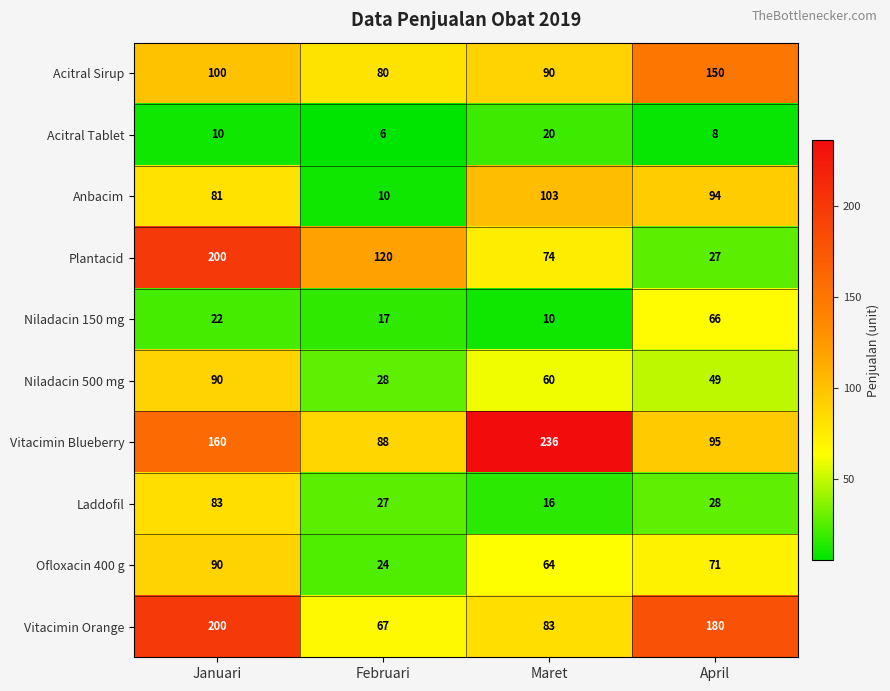

Which series has the widest spread of values?

Plantacid